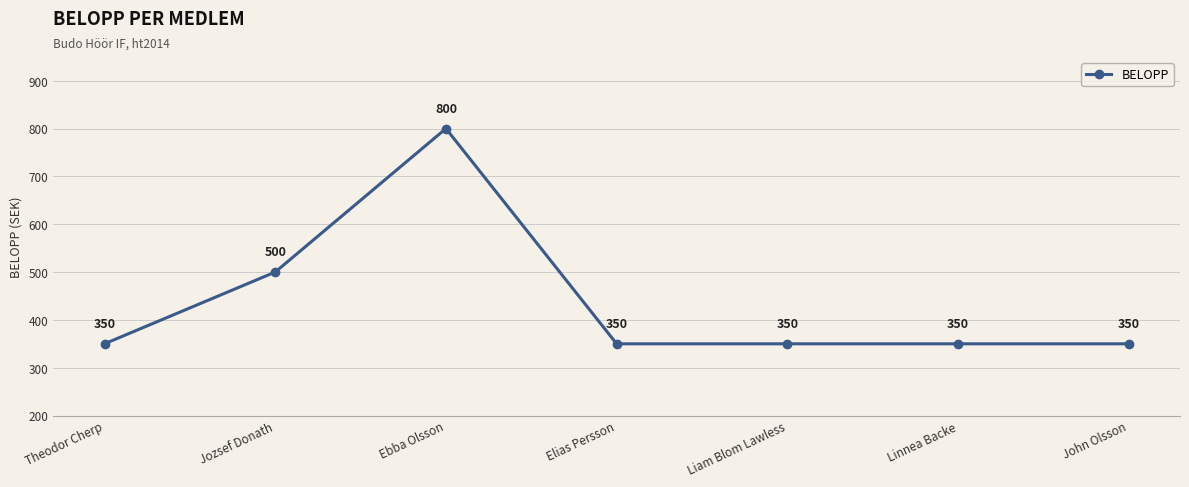

Reading left to right, what are all the values shown in this chart?

Theodor Cherp=350	Jozsef Donath=500	Ebba Olsson=800	Elias Persson=350	Liam Blom Lawless=350	Linnea Backe=350	John Olsson=350